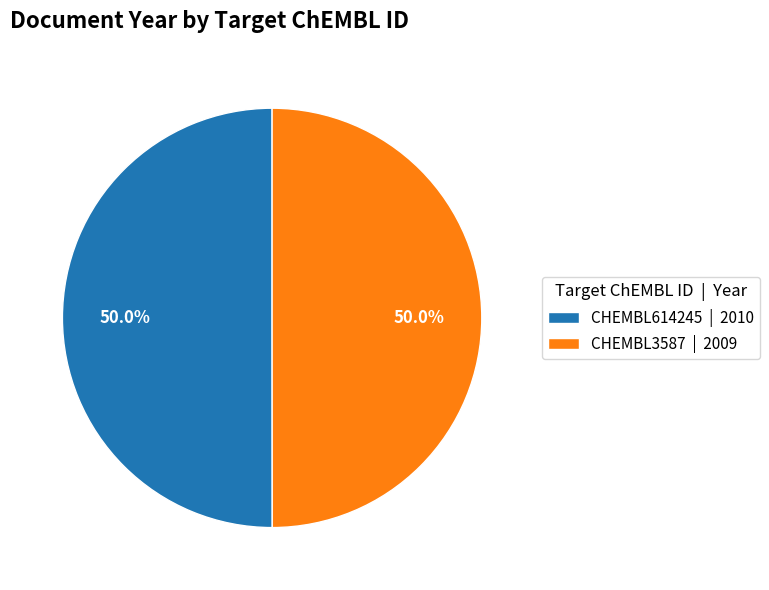

How many slices are in this pie chart?

2